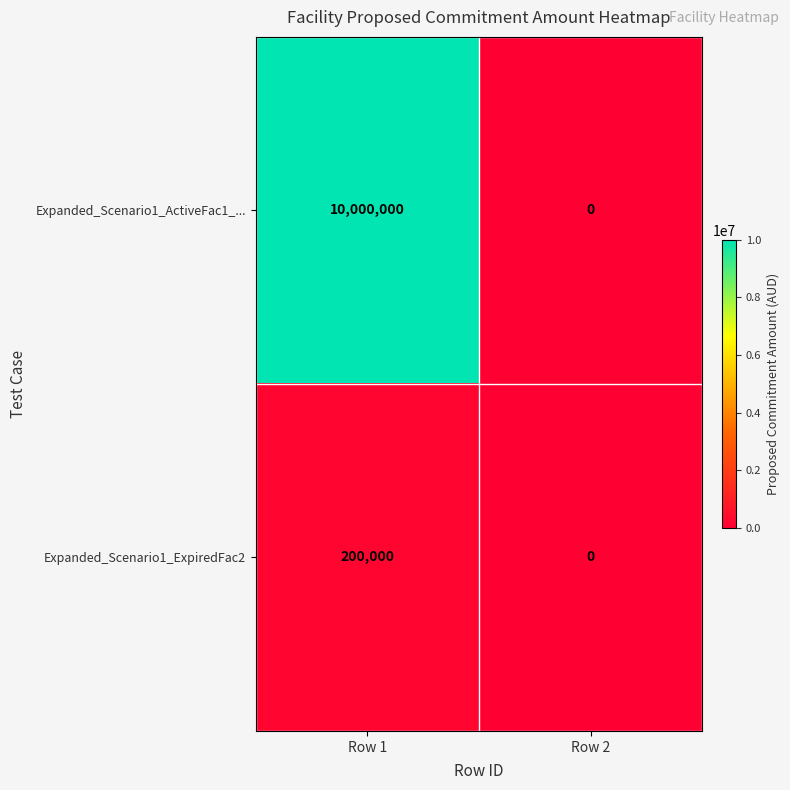

The value of Expanded_Scenario1_ActiveFac1_... at Row 1 is 16626260. True or false?

False